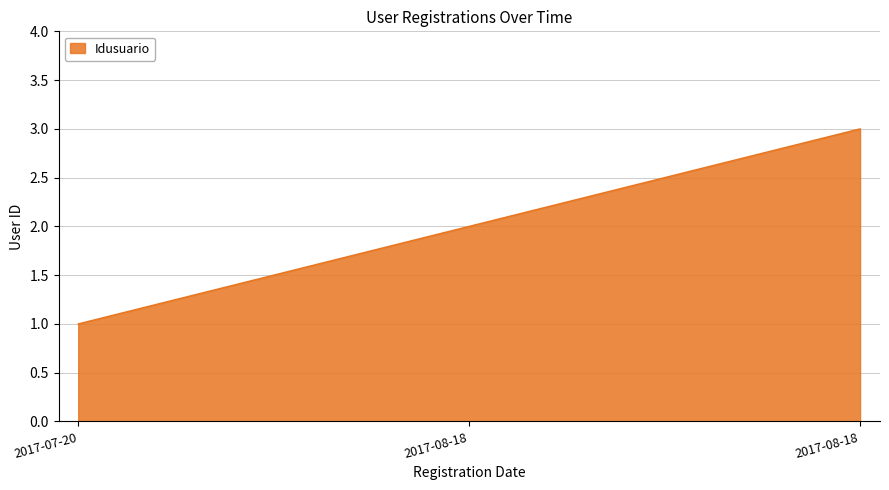

What is the change in value from 2017-08-18 to 2017-08-18?

+1